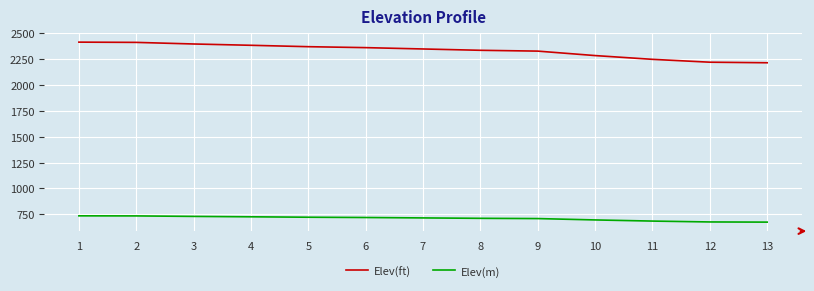

List the series in order of their peak value, highest first.

Elev(ft), Elev(m)